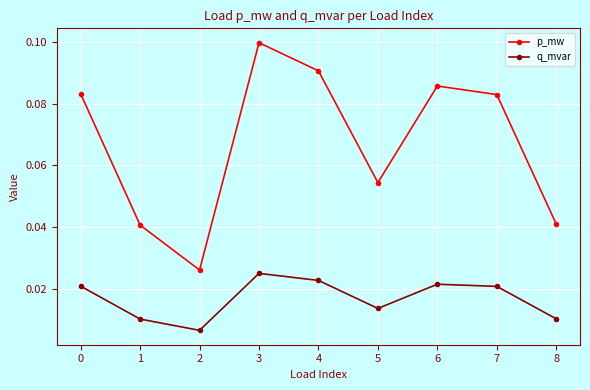

How many lines are shown in the chart?

2